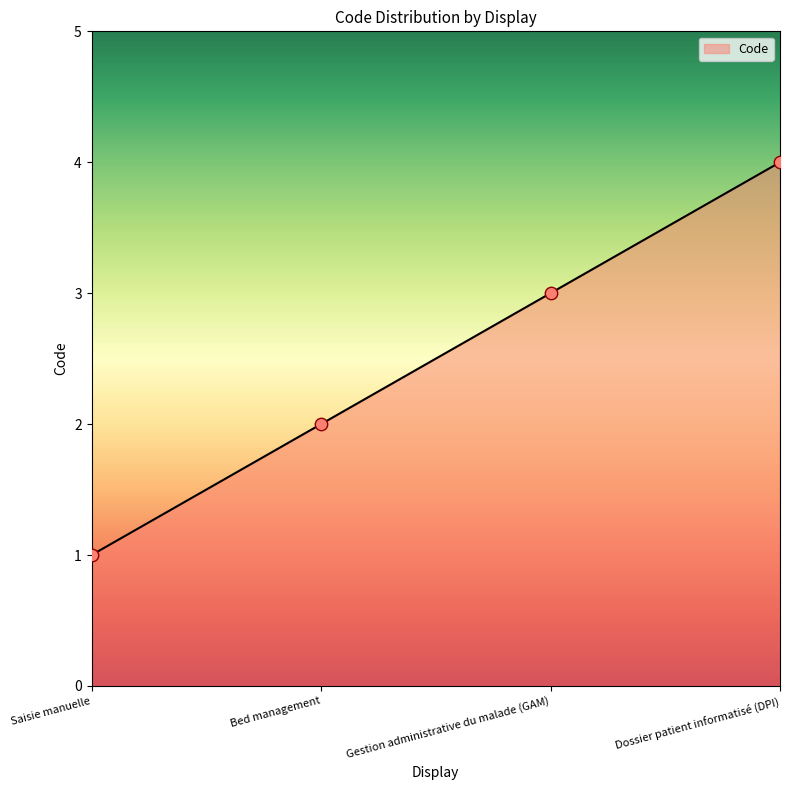

What is the change in value from Saisie manuelle to Gestion administrative du malade (GAM)?

+2